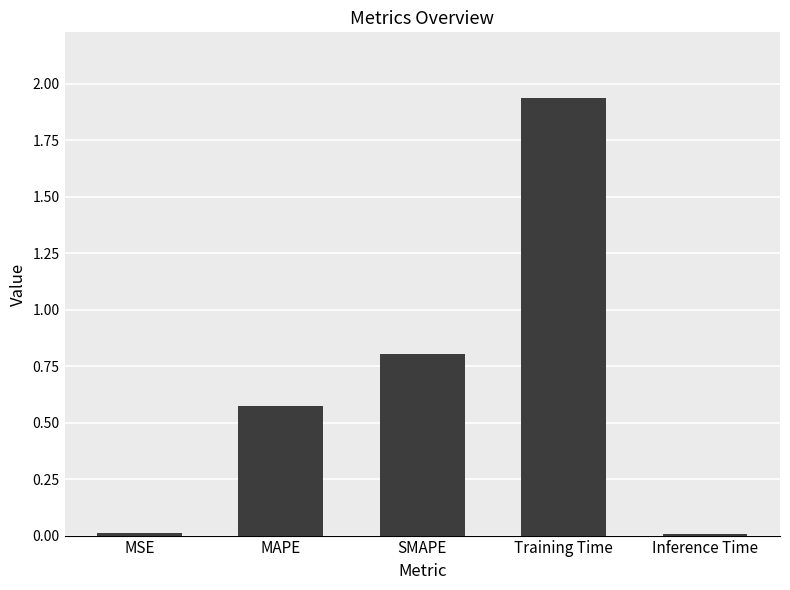

Which label corresponds to the largest value in the chart?

Training Time